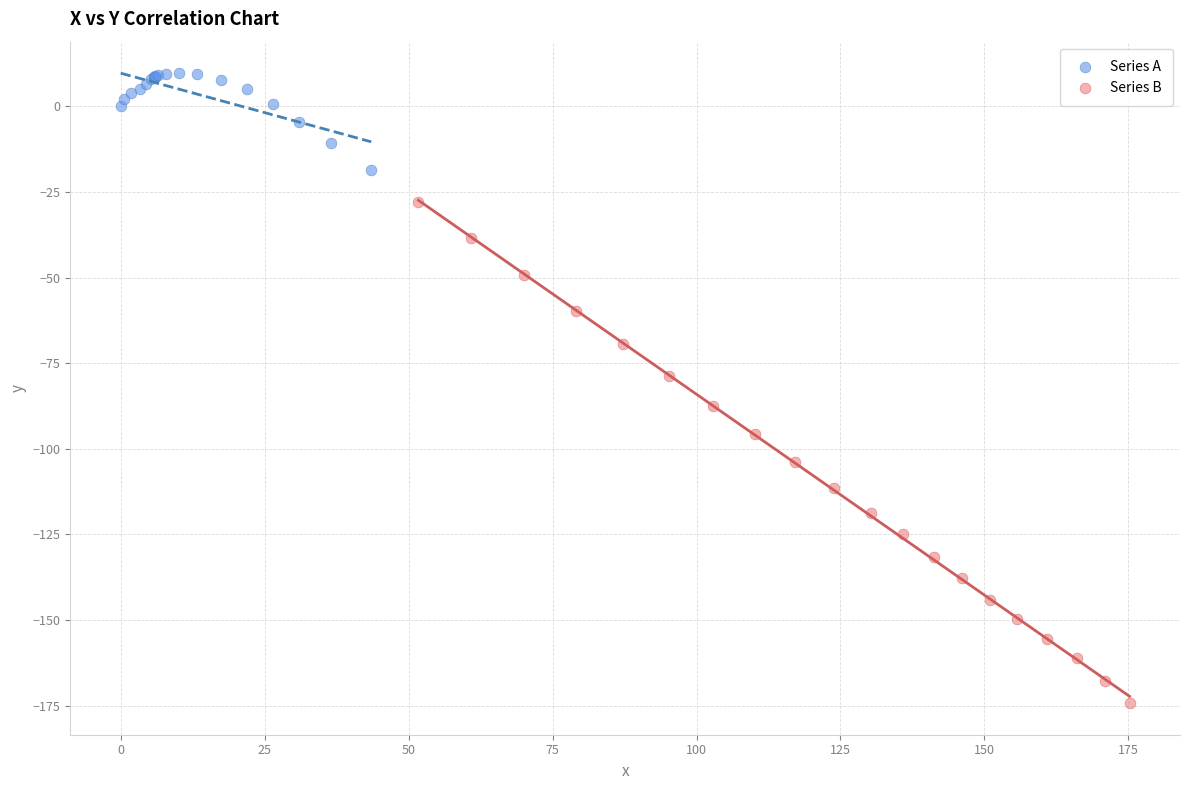

Which series contains the highest Y value?

Series A